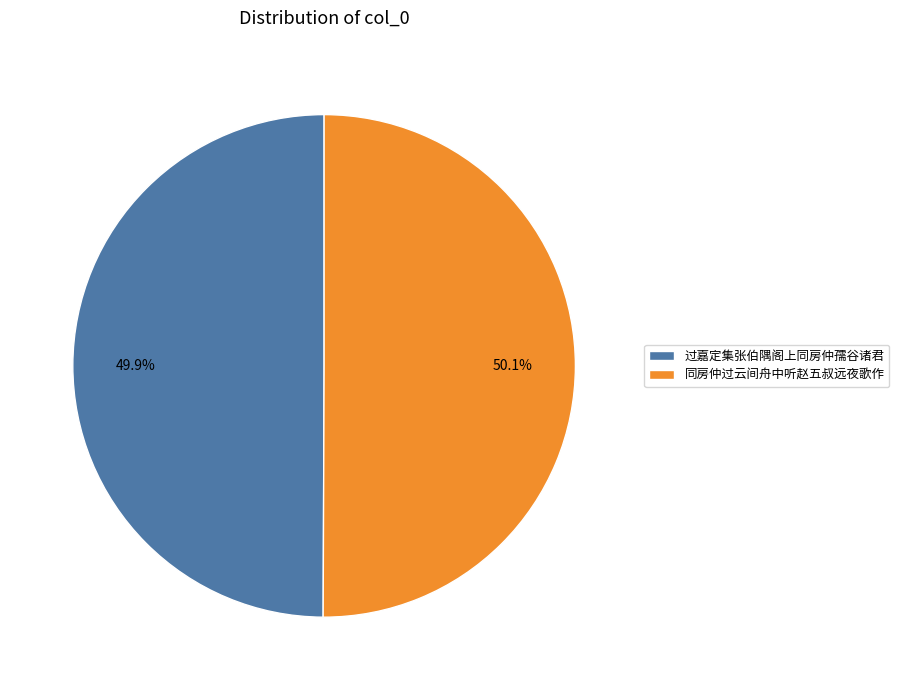

The 同房仲过云间舟中听赵五叔远夜歌作 slice represents 39% of the pie. True or false?

False